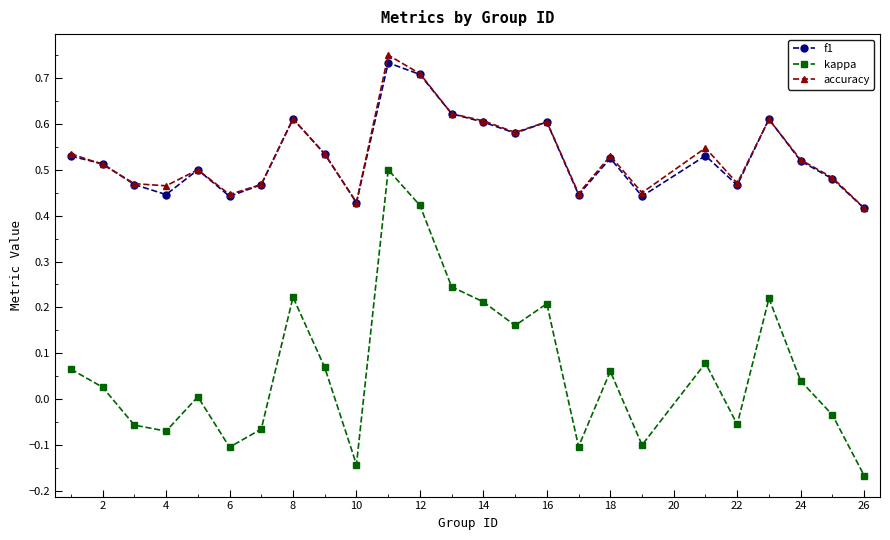

Which series has the largest range (max minus min)?

kappa